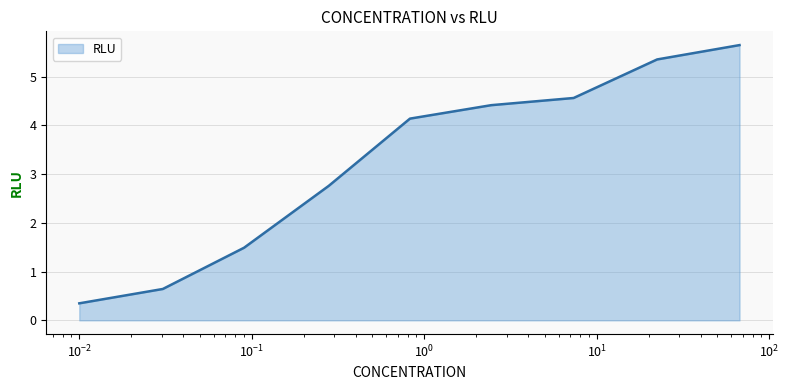

What is the difference between the maximum and minimum values?

5.3